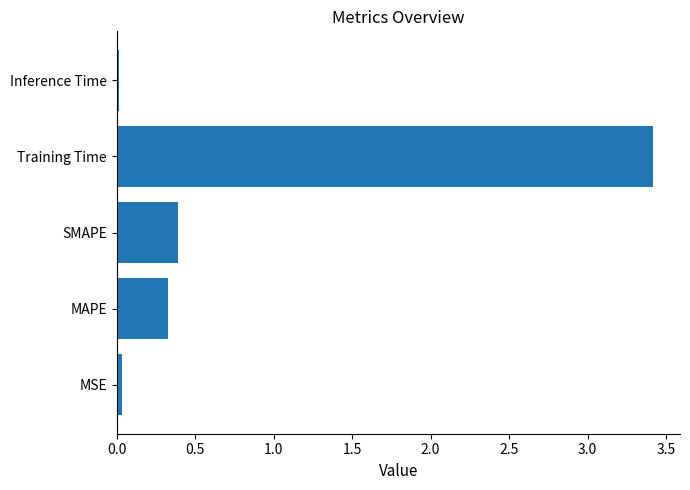

What is the difference between the maximum and minimum values?

3.4